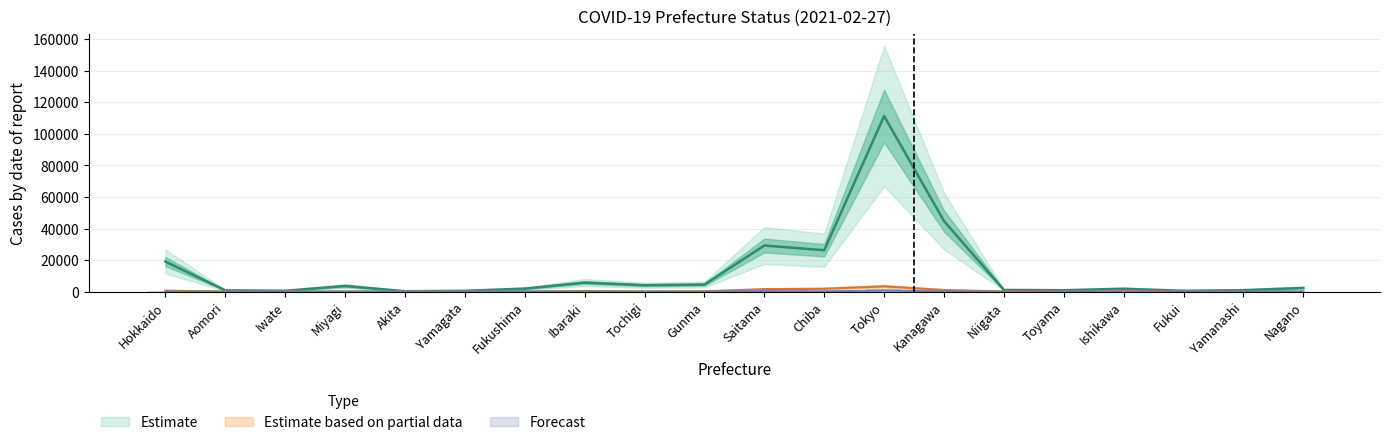

Is it true that Hosp_severe equals 14 at Miyagi?

False